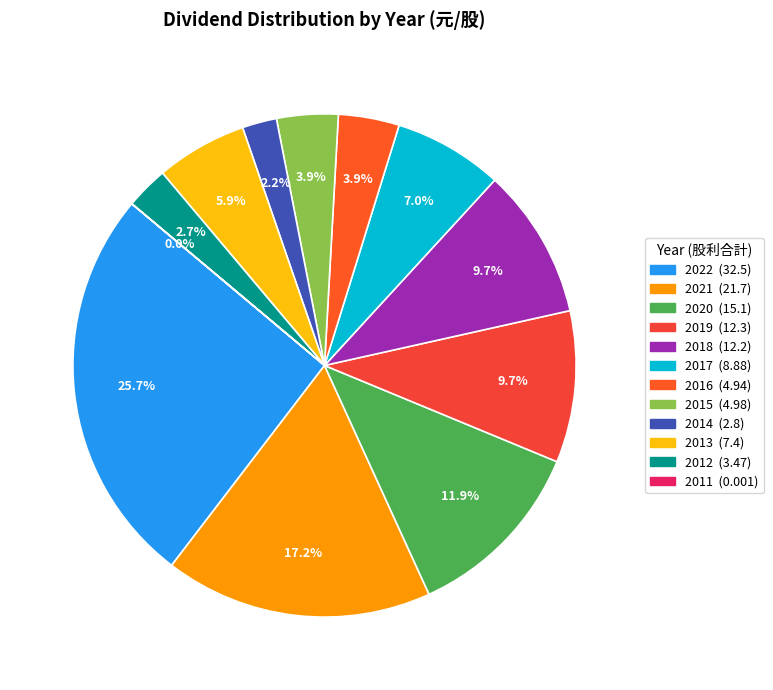

Is there any slice that represents more than half of the pie?

No